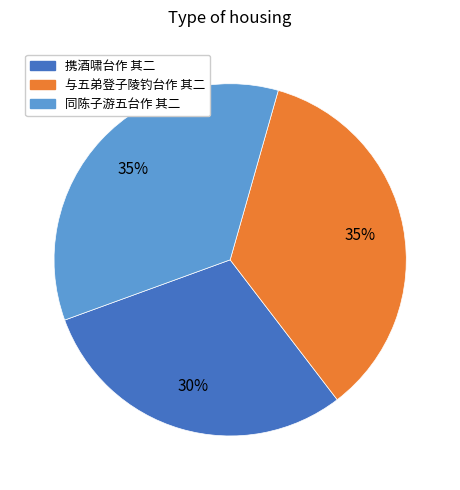

Do 与五弟登子陵钓台作 其二 and 携酒啸台作 其二 together represent more than half of the pie?

Yes